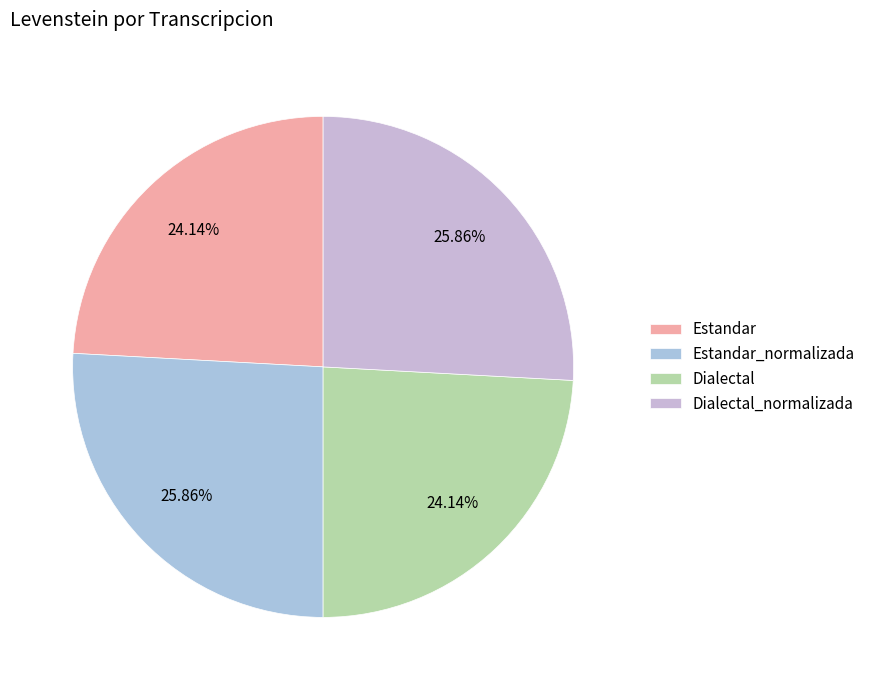

How many segments does this pie chart have?

4